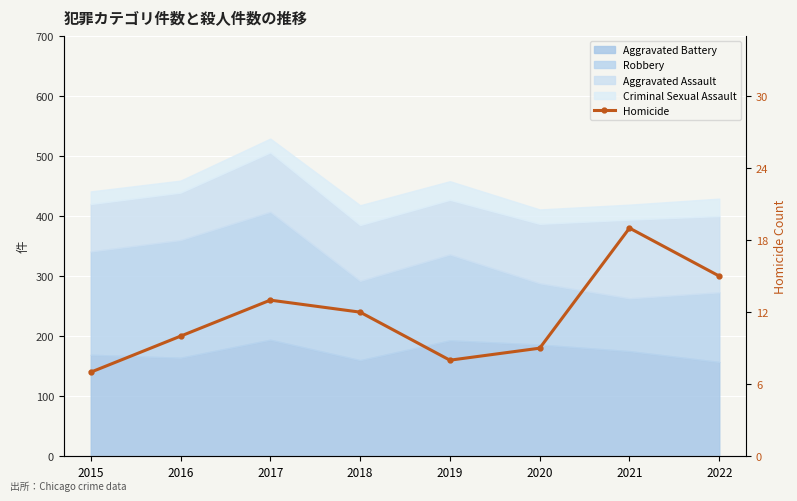

The chart shows a value of 6 at 2017. True or false?

False